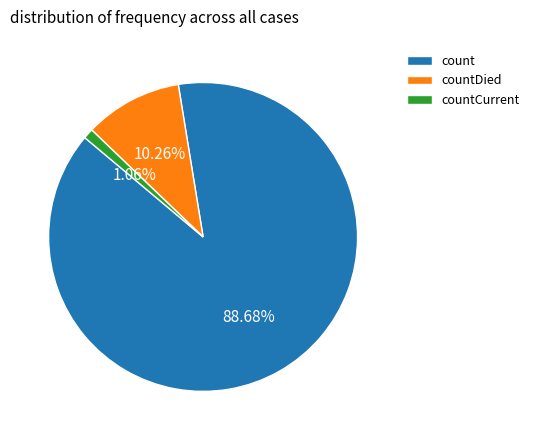

To the nearest percent, what is the combined percentage of count and countDied?

99%